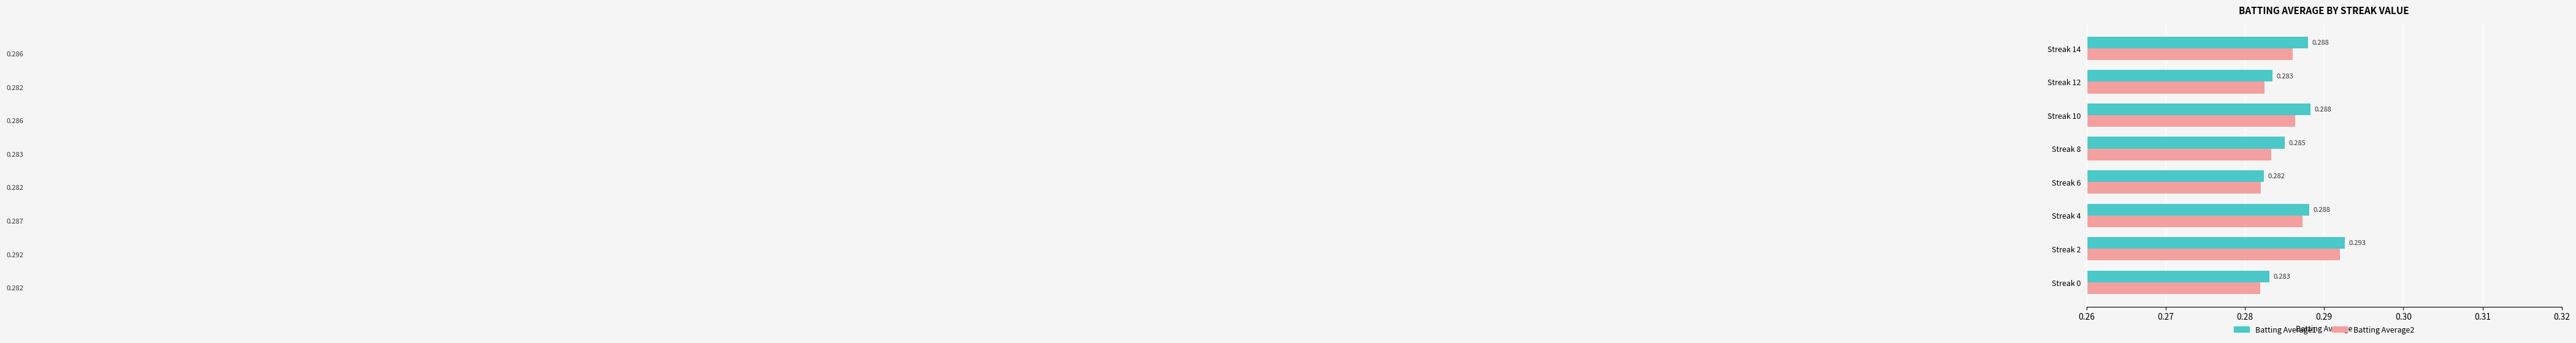

Is the value of Batting Average2 at Streak 8 greater than the value of Batting Average1 at Streak 2?

No